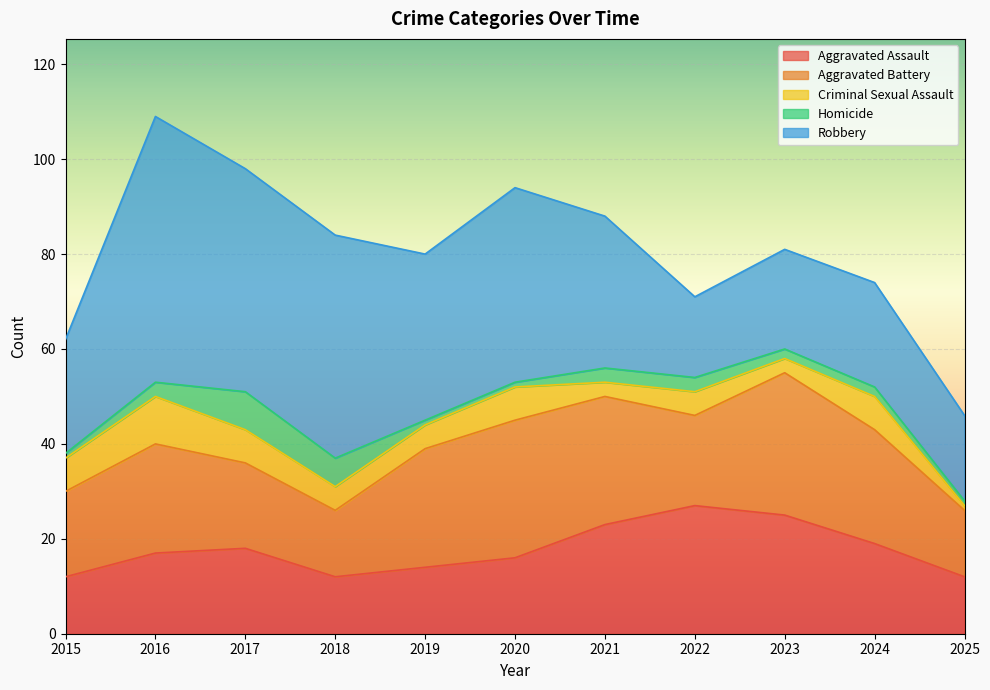

At which category is the sum across all series the highest?

2016